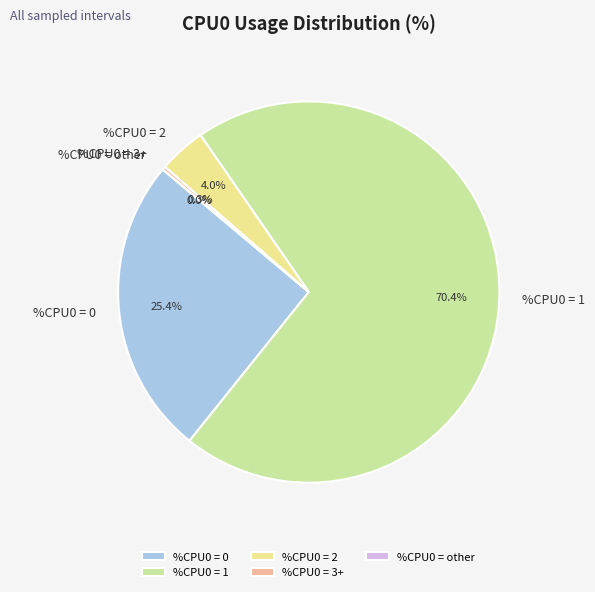

To the nearest percent, what is the difference between the %CPU0 = other and %CPU0 = 2 slice percentages?

4%